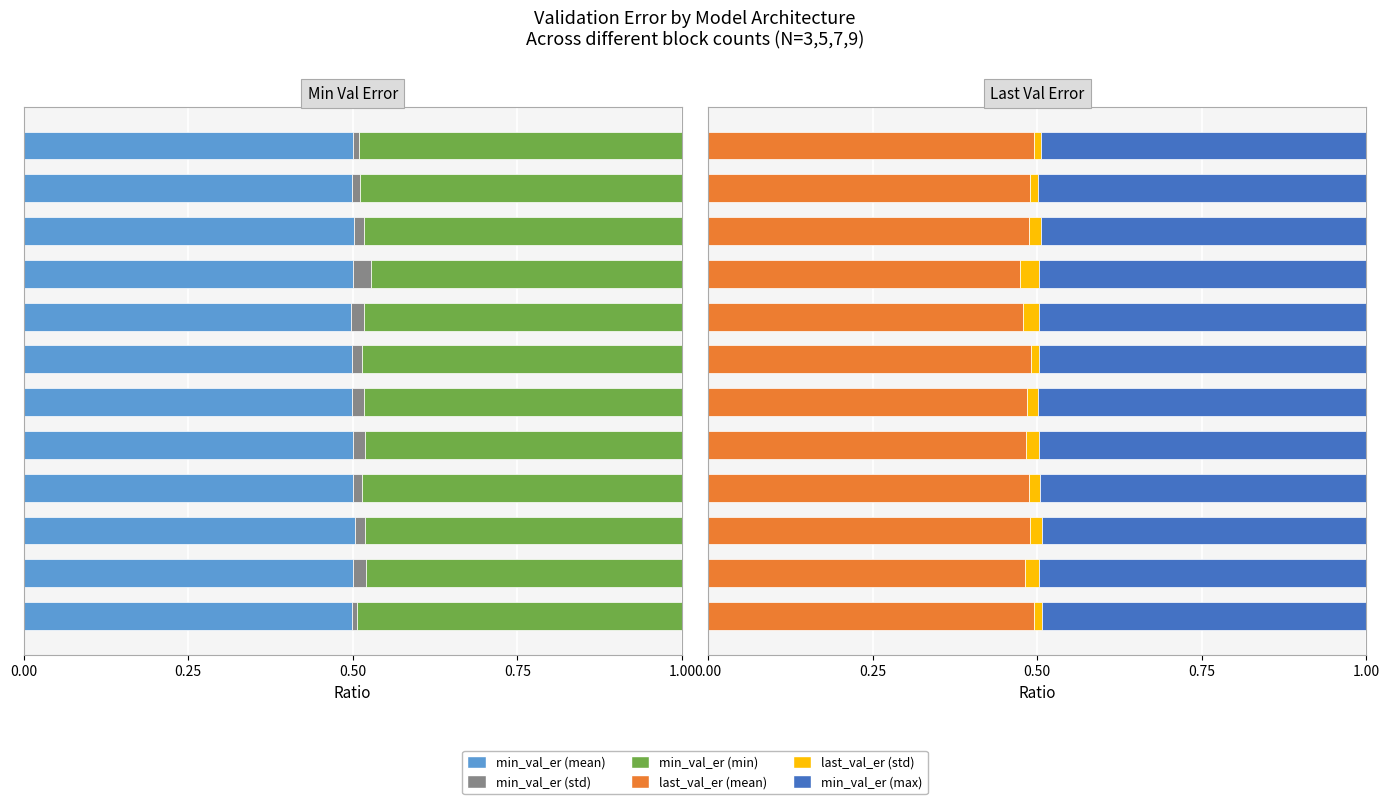

What position from the right is 5?

7